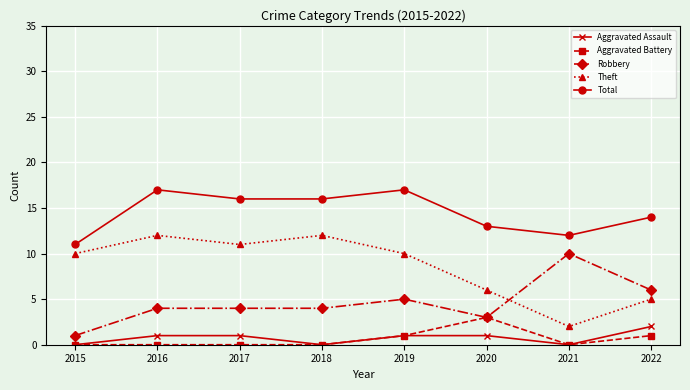

How many times do Robbery and Theft cross each other?

1